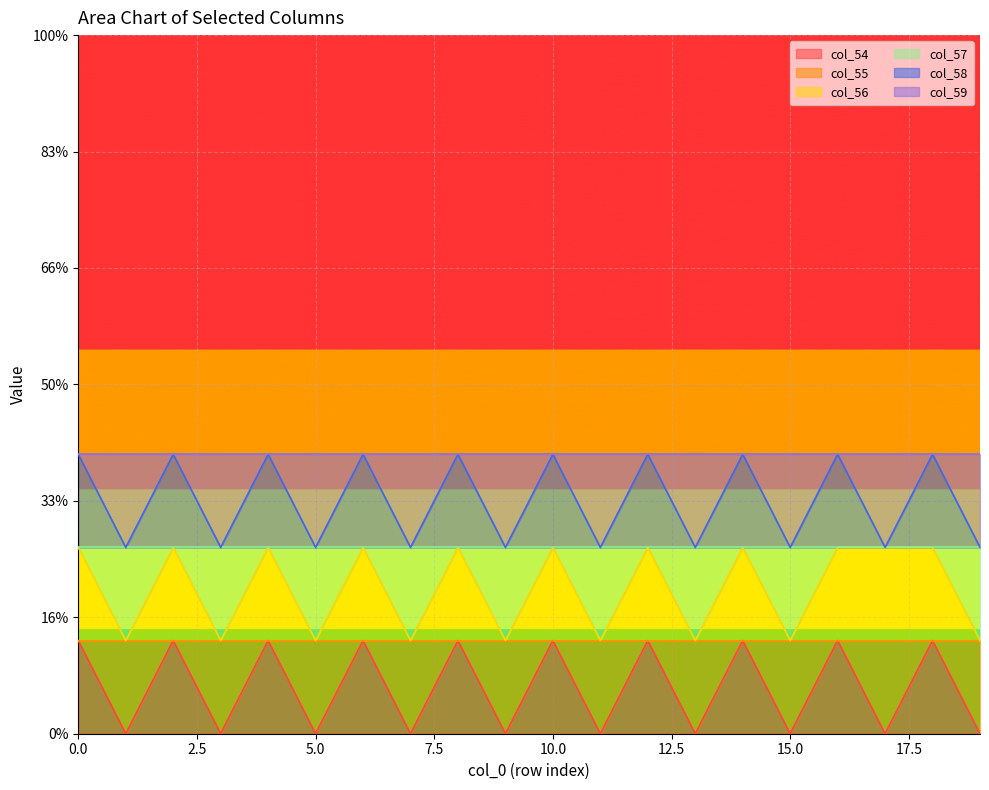

Does the chart display data point markers on the line(s)?

No